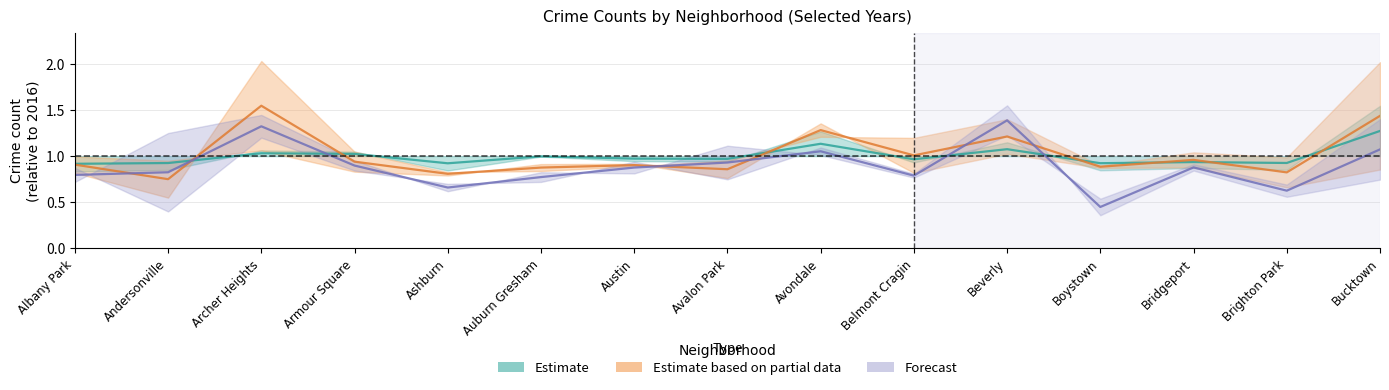

At which label does Estimate based on partial data reach its minimum?

Andersonville